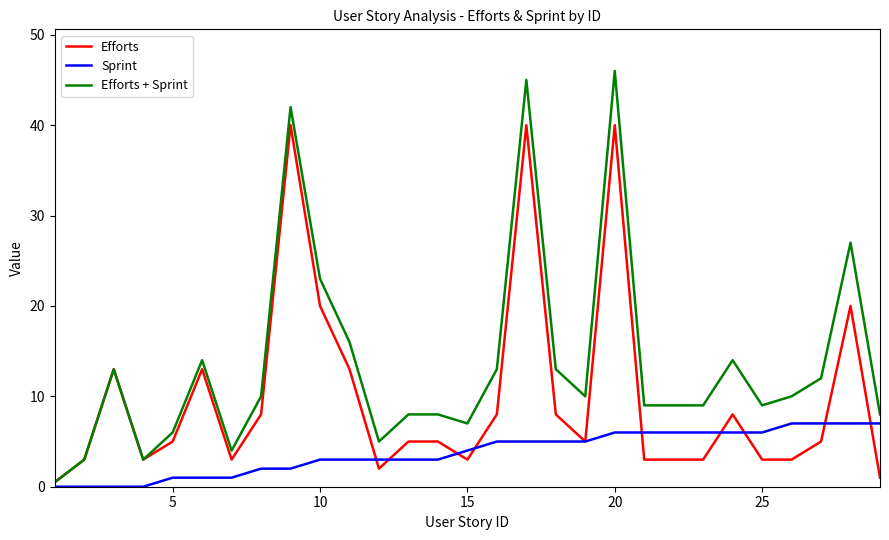

Which series has the widest spread of values?

Efforts + Sprint